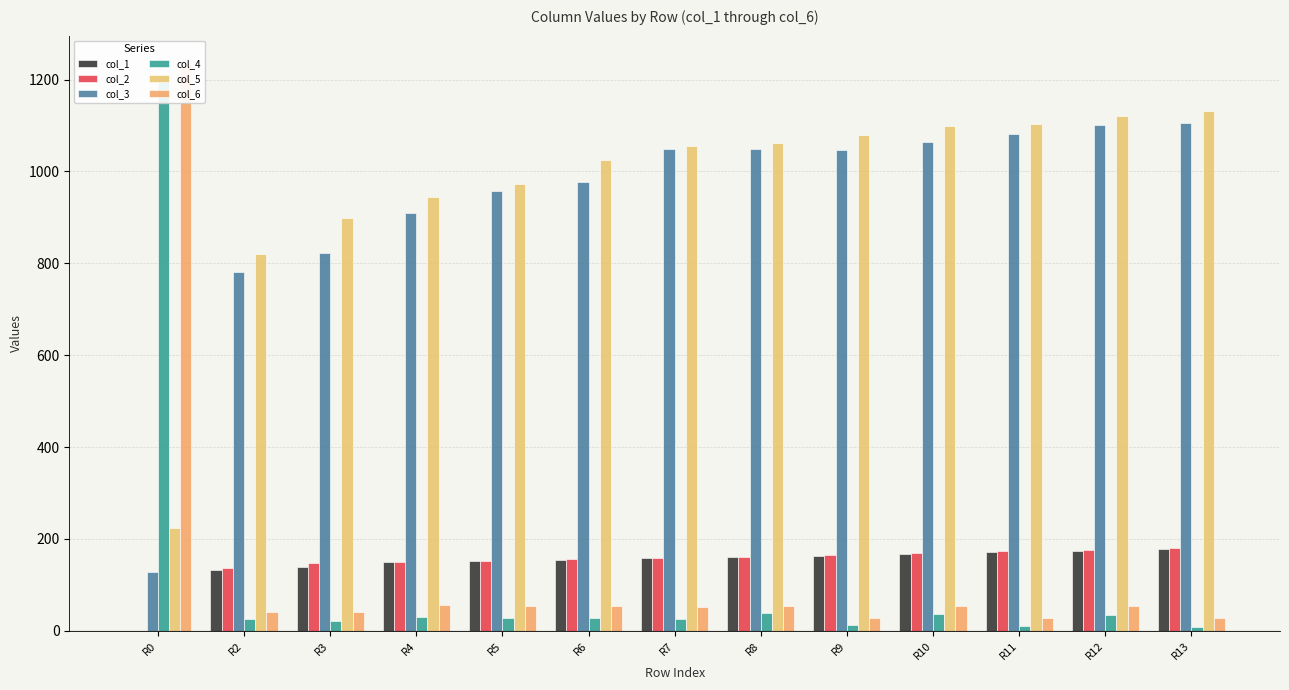

What is the value of the col_2 bar at the 11th from the left?

173